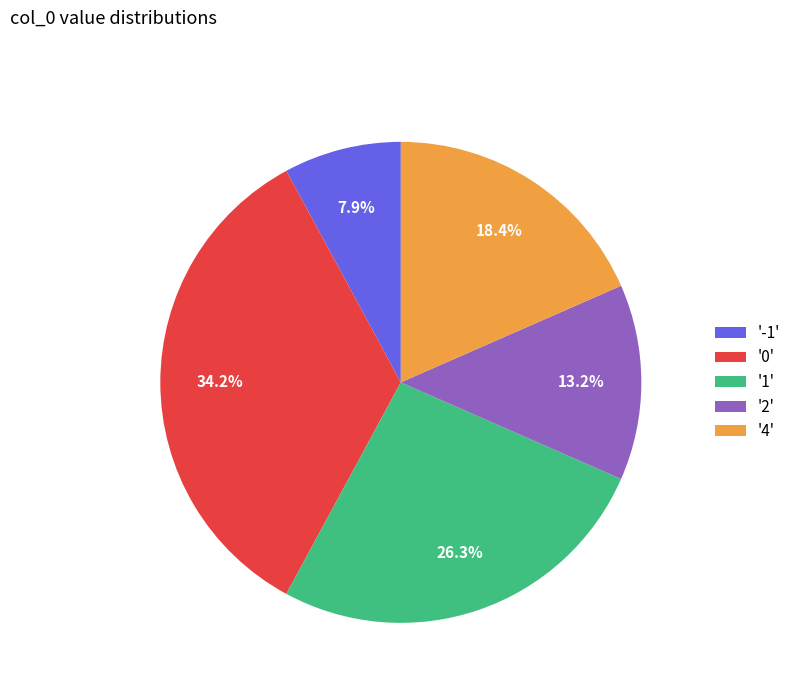

Between '-1' and '1', which is larger?

'1'